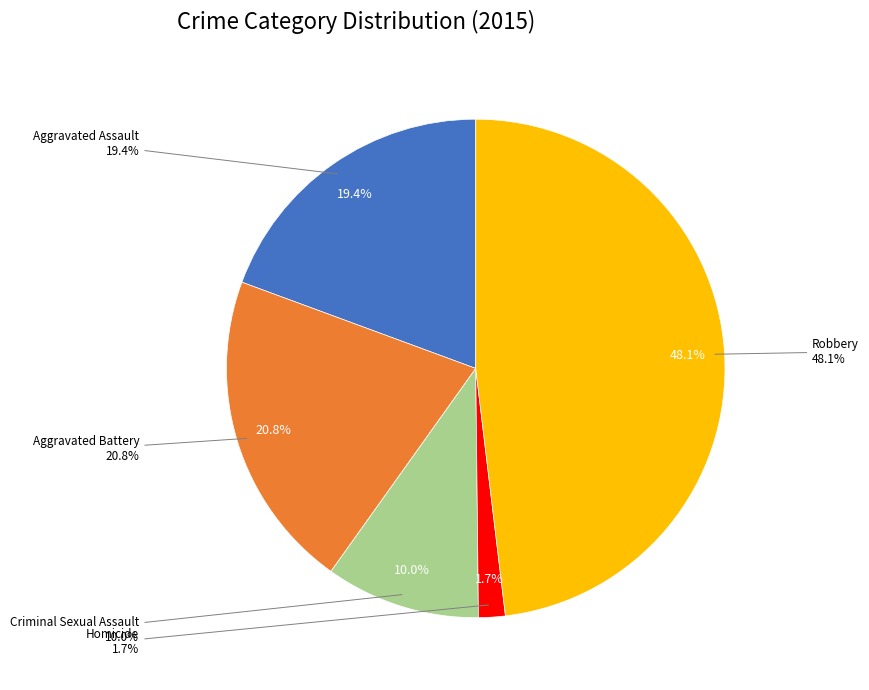

What percentage is NOT represented by Aggravated Battery?

79.2%